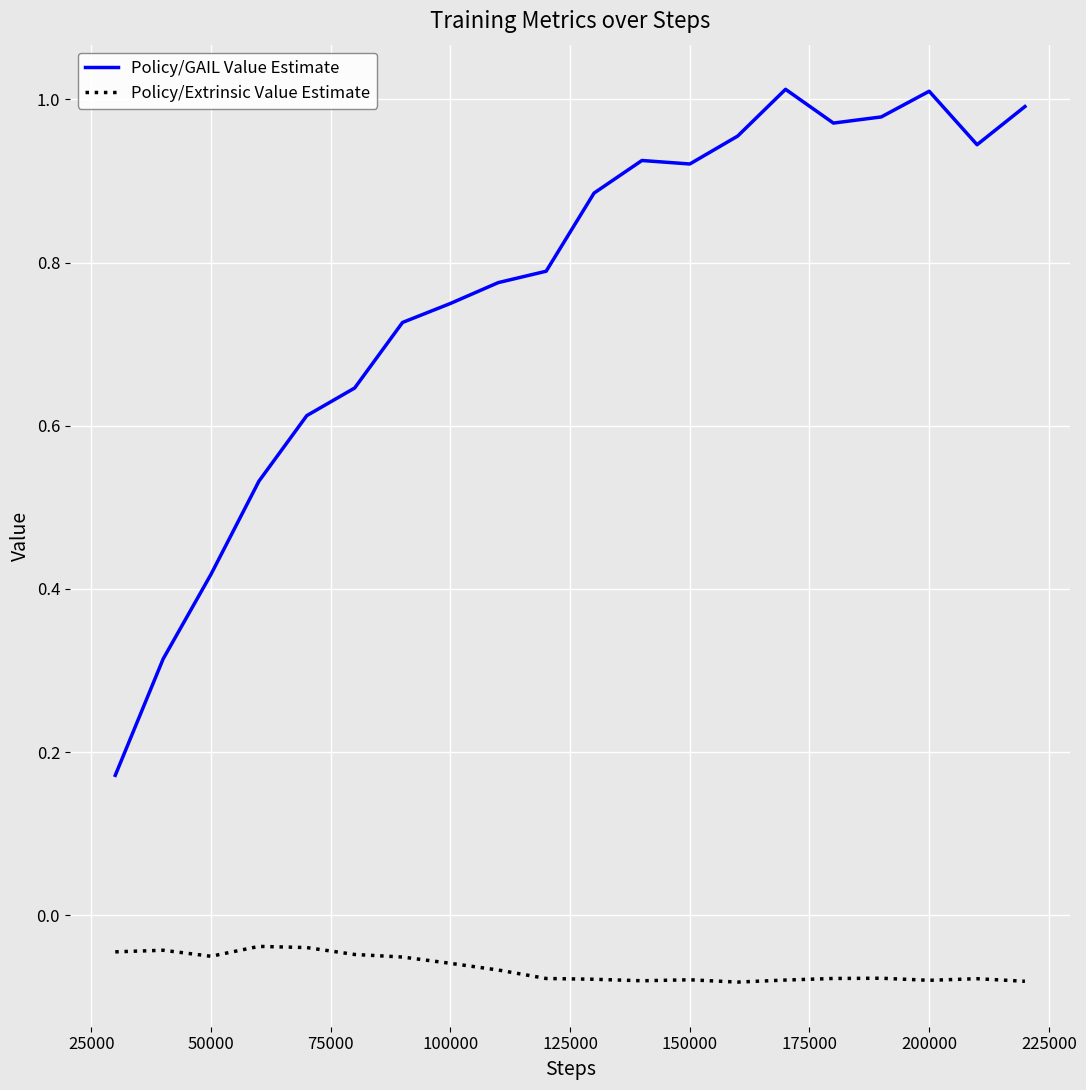

List the series in order of their overall mean, highest first.

Policy/GAIL Value Estimate, Policy/Extrinsic Value Estimate